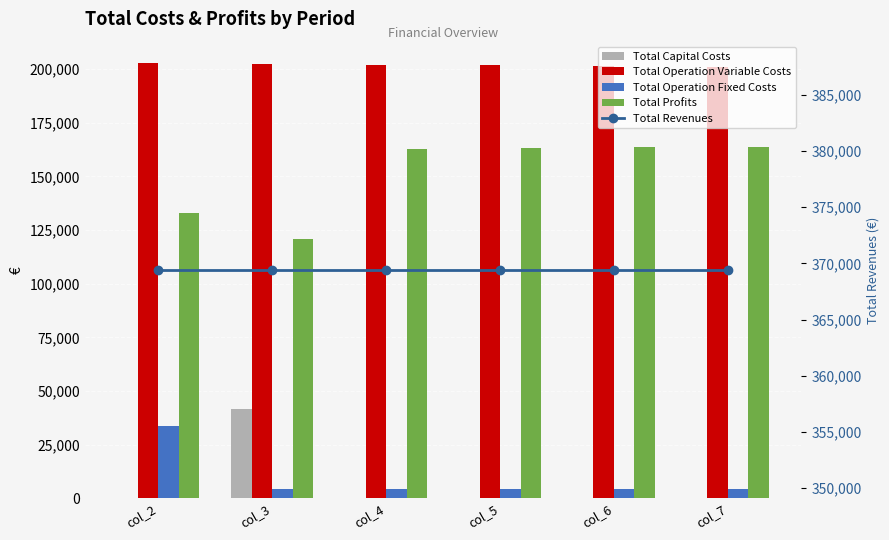

What is the value of the Total Operation Fixed Costs bar at the 1st from the left?

33627.6